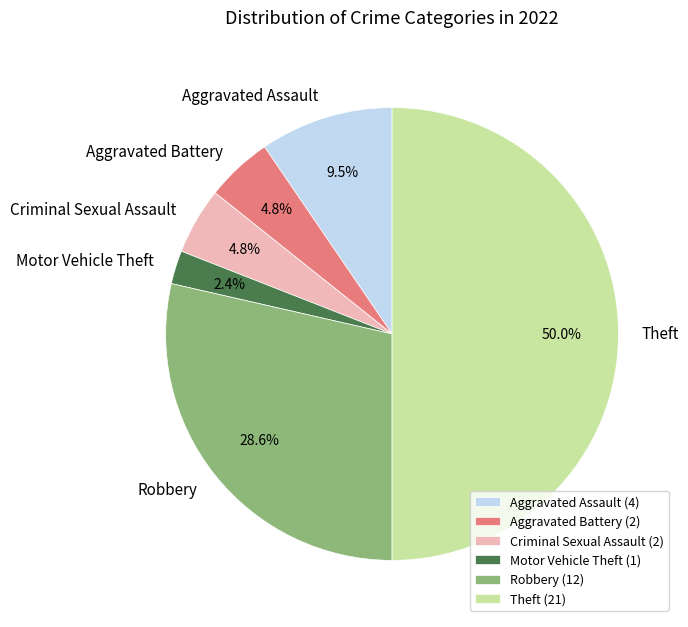

Is Motor Vehicle Theft the majority of the pie?

No